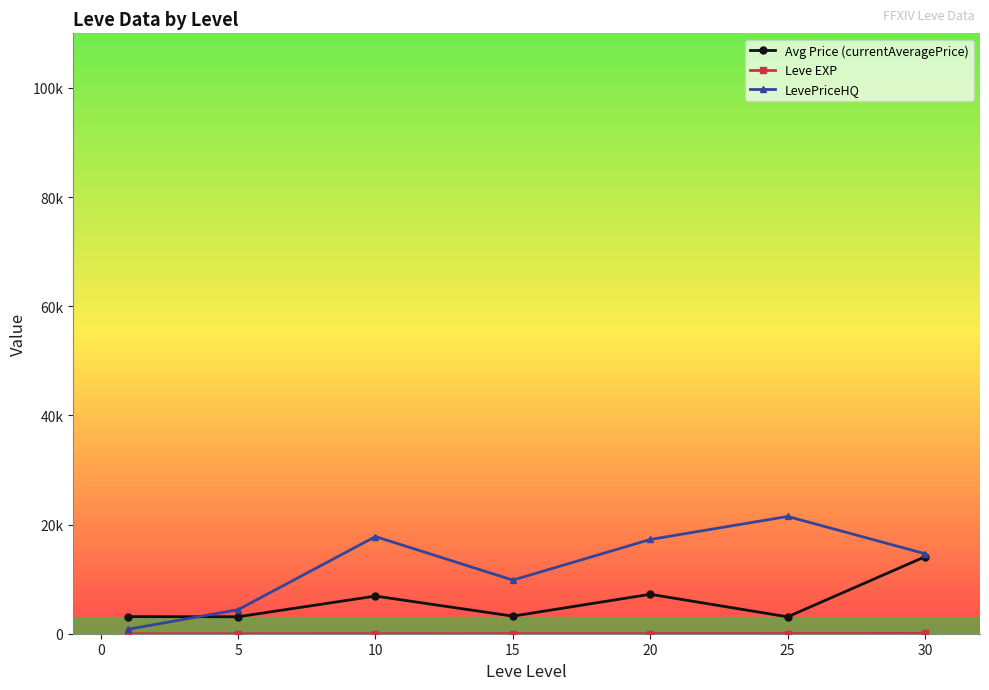

Does the chart have visible grid lines?

No